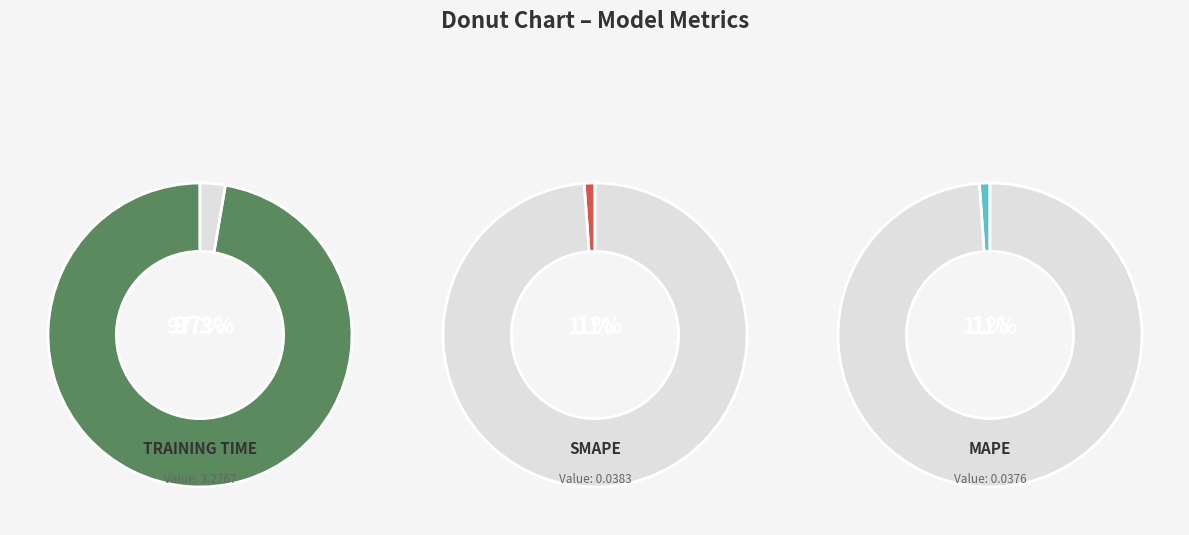

Which category has the biggest portion of the pie?

Training Time